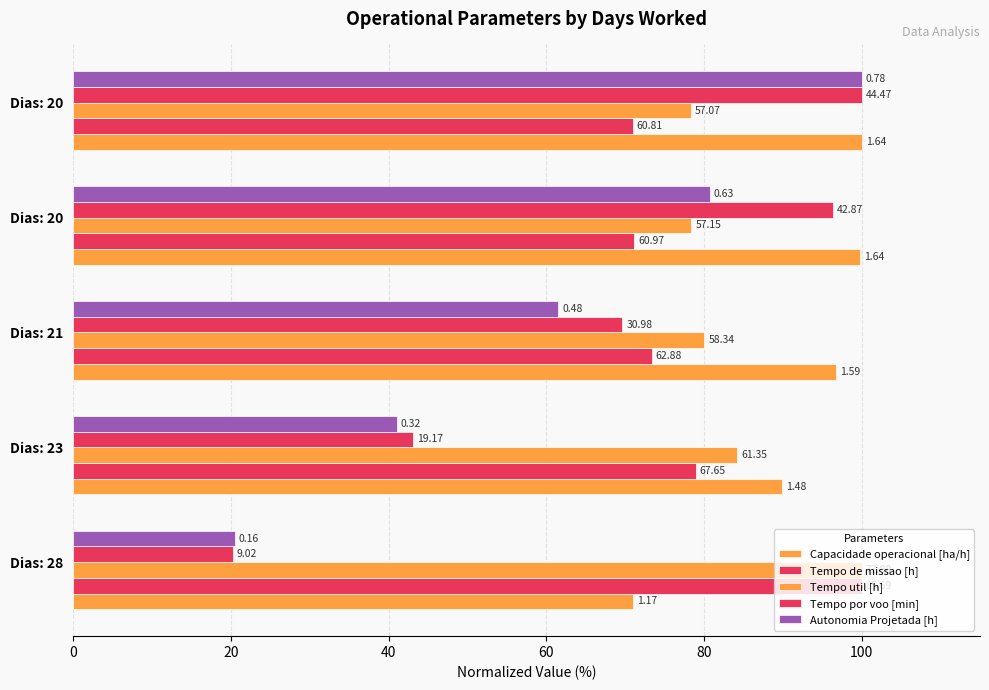

At how many categories does at least one series exceed 67?

5